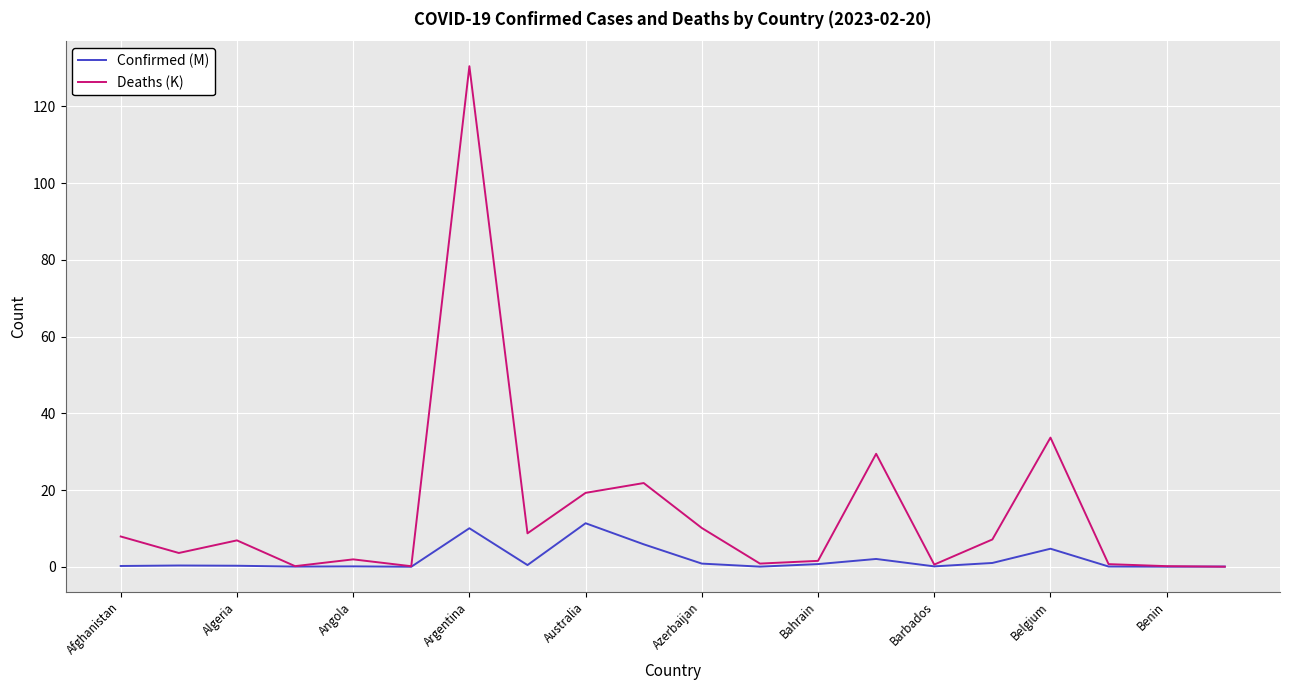

List the series in order of their peak value, highest first.

Deaths (K), Confirmed (M)